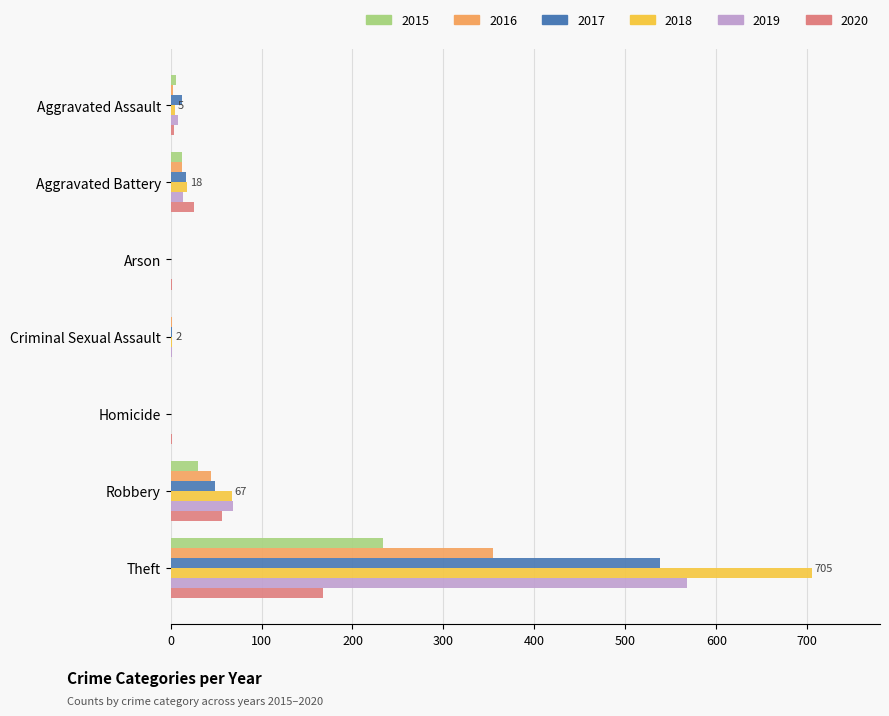

The 2016 series shows 354 at Theft. True or false?

True